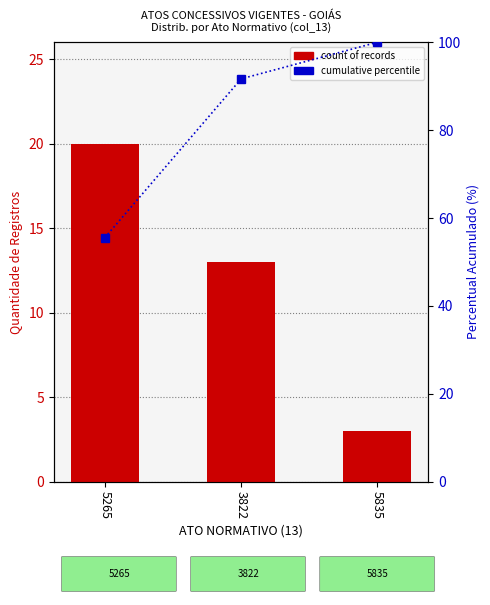

Does the chart contain stacked bars?

No